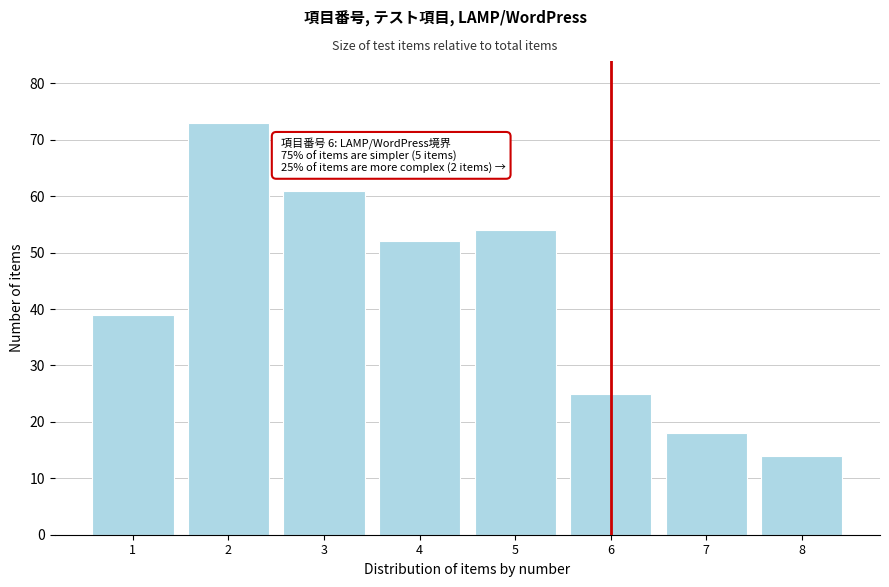

Reading left to right, what are all the values shown in this chart?

39	73	61	52	54	25	18	14